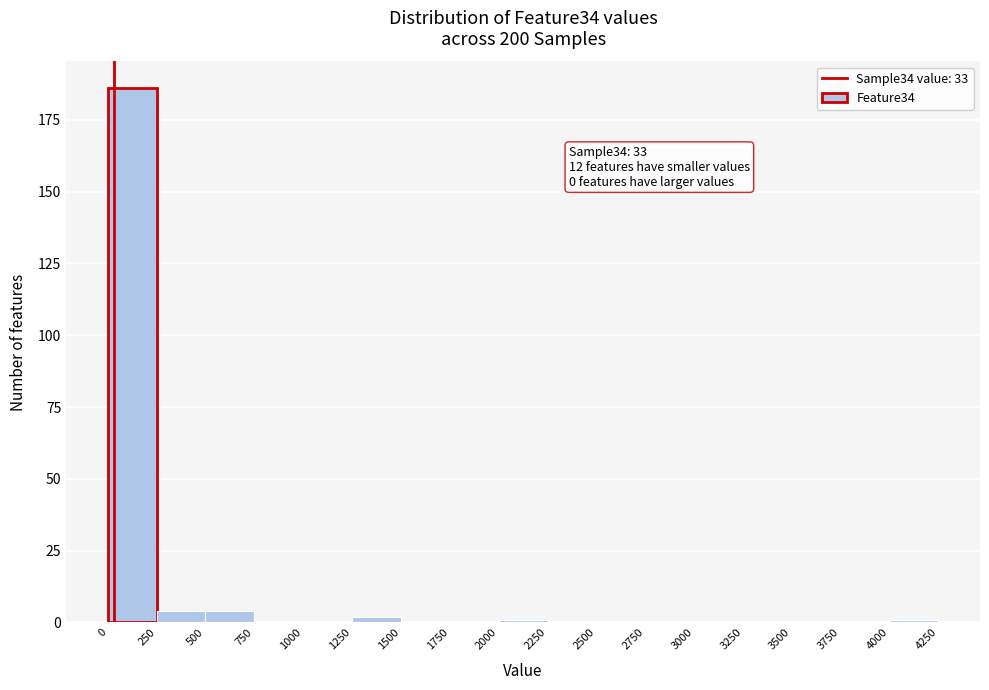

Which range on the x-axis has the tallest bar?

0 to 250